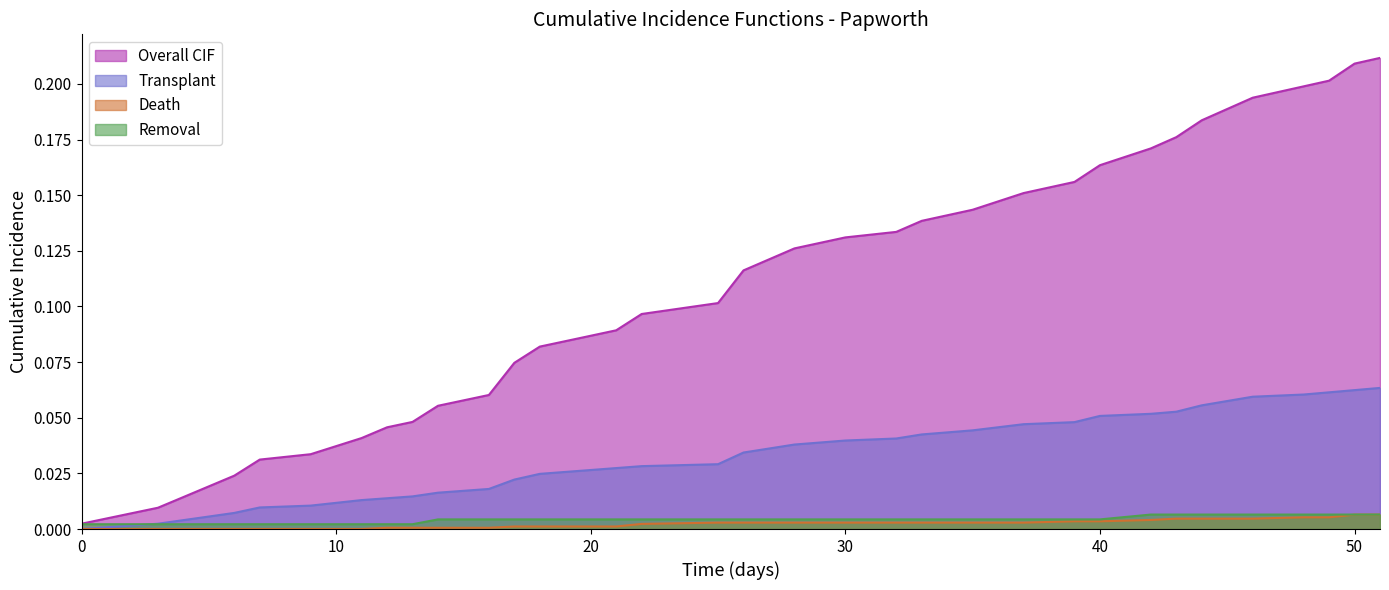

What is the maximum value shown in the chart?

0.2